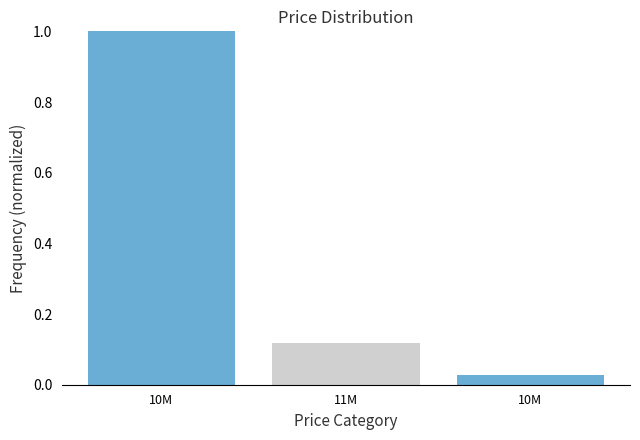

How many series are shown in this chart?

1